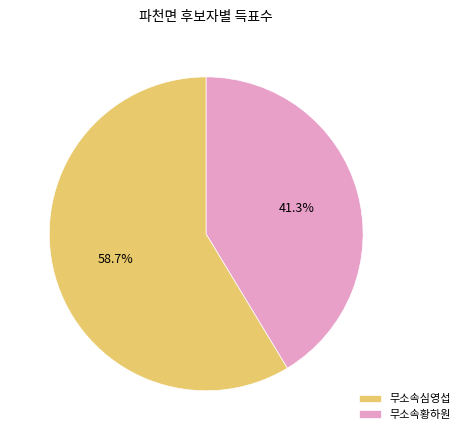

What is the largest slice in the pie chart?

무소속심영섭